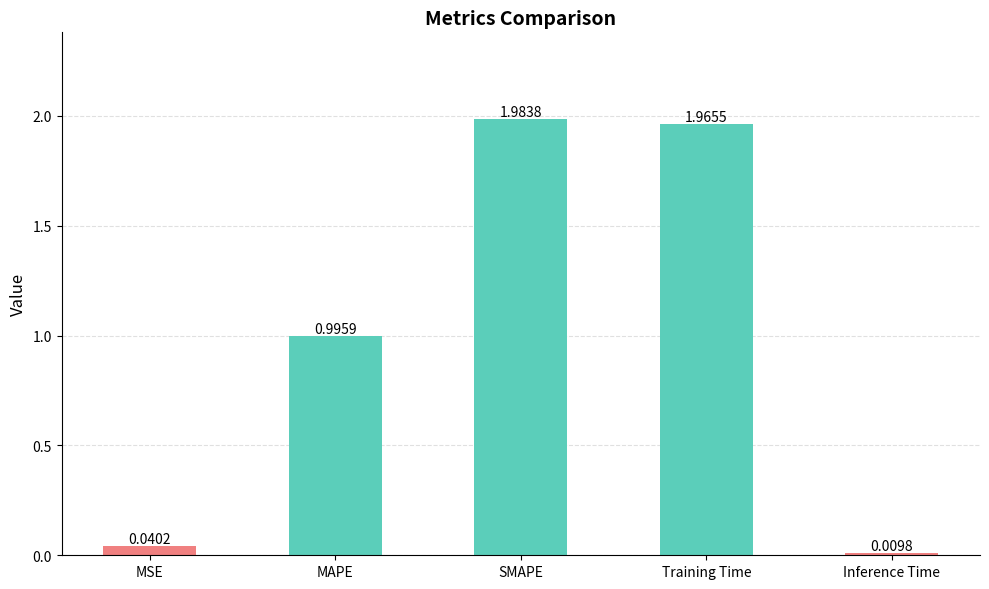

Between SMAPE and Training Time, which is larger?

SMAPE